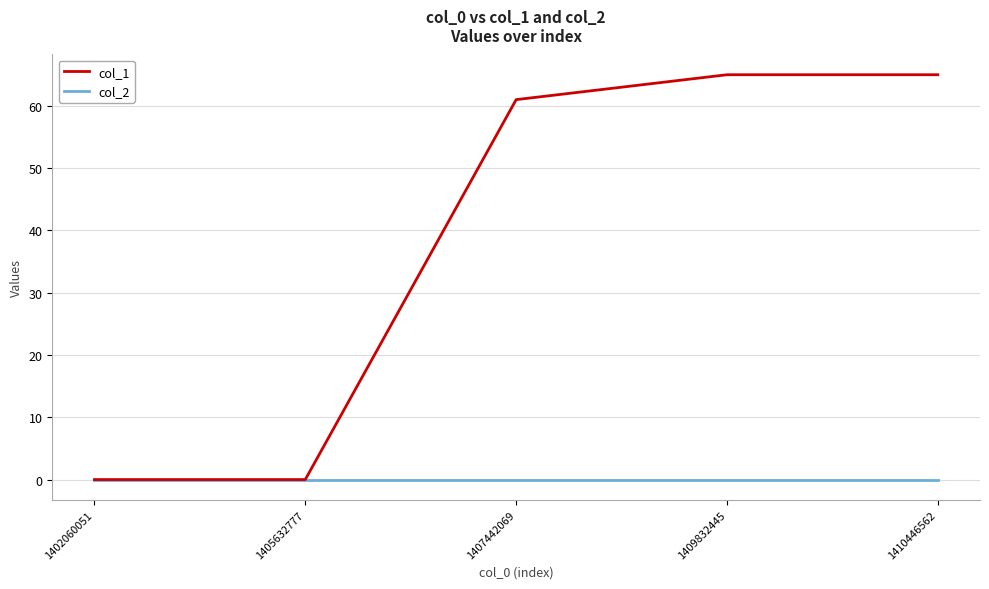

True or false: col_2 has a value of 0 at 1407442069.

True